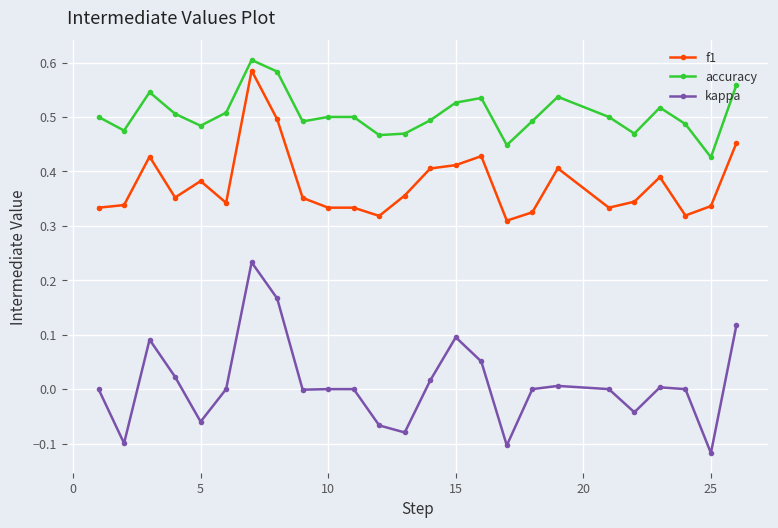

True or false: kappa has more than 2 interior local peaks.

True